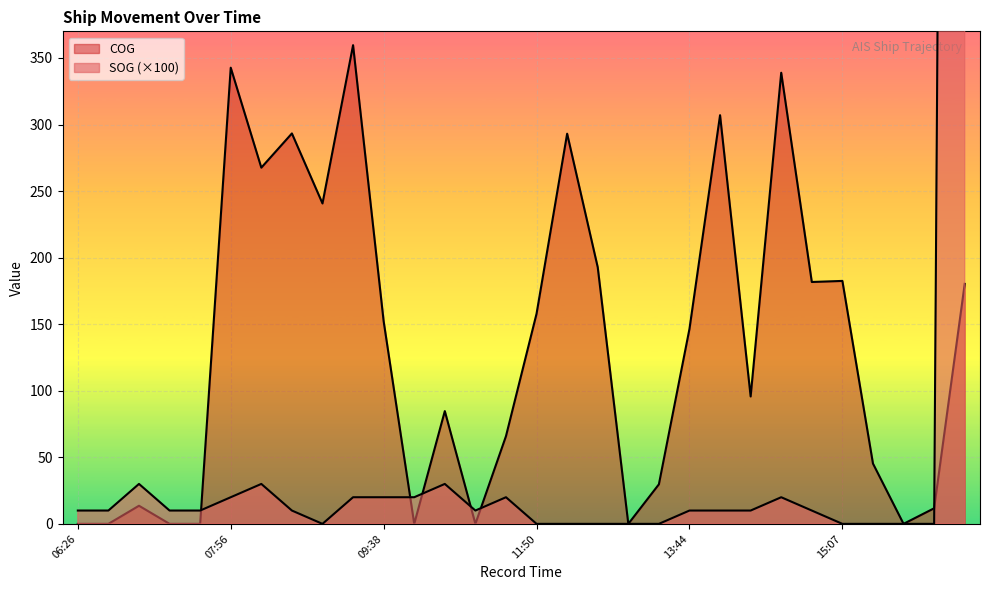

At which category does COG reach its first local valley?

08:14